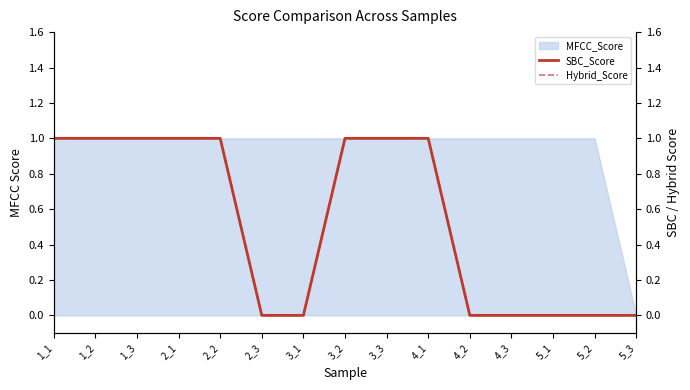

The value of MFCC_Score at 2_1 is 1. True or false?

True